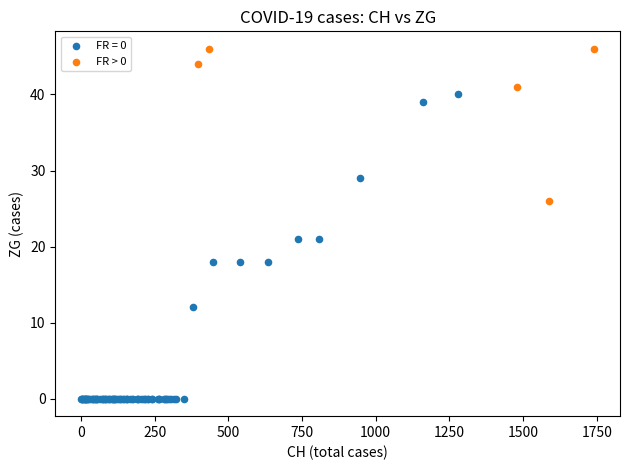

Which series reaches the minimum Y coordinate?

FR = 0